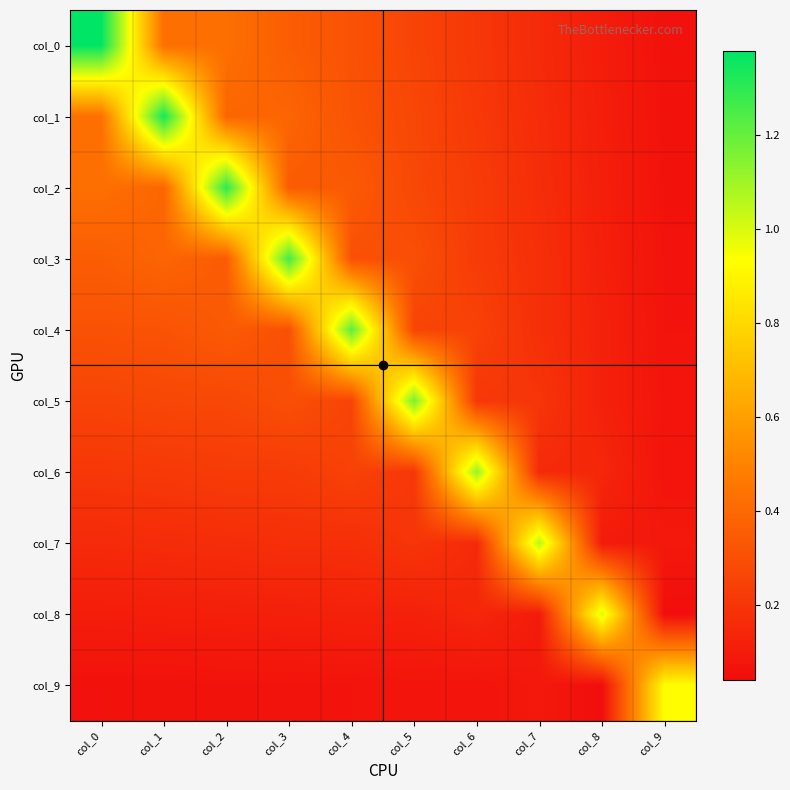

Reading right to left, extract all data points from this chart.

col_0: col_9=0.1	col_8=0.1	col_7=0.2	col_6=0.2	col_5=0.3	col_4=0.3	col_3=0.4	col_2=0.4	col_1=0.4	col_0=1.4
col_1: col_9=0.1	col_8=0.1	col_7=0.2	col_6=0.2	col_5=0.3	col_4=0.3	col_3=0.4	col_2=0.4	col_1=1.3	col_0=0.4
col_2: col_9=0.1	col_8=0.1	col_7=0.2	col_6=0.2	col_5=0.3	col_4=0.3	col_3=0.3	col_2=1.3	col_1=0.4	col_0=0.4
col_3: col_9=0.1	col_8=0.1	col_7=0.2	col_6=0.2	col_5=0.3	col_4=0.3	col_3=1.3	col_2=0.3	col_1=0.4	col_0=0.4
col_4: col_9=0.1	col_8=0.1	col_7=0.2	col_6=0.3	col_5=0.3	col_4=1.2	col_3=0.3	col_2=0.3	col_1=0.3	col_0=0.3
col_5: col_9=0.1	col_8=0.1	col_7=0.2	col_6=0.2	col_5=1.2	col_4=0.3	col_3=0.3	col_2=0.3	col_1=0.3	col_0=0.3
col_6: col_9=0.1	col_8=0.1	col_7=0.2	col_6=1.1	col_5=0.2	col_4=0.3	col_3=0.2	col_2=0.2	col_1=0.2	col_0=0.2
col_7: col_9=0.1	col_8=0.1	col_7=1.1	col_6=0.2	col_5=0.2	col_4=0.2	col_3=0.2	col_2=0.2	col_1=0.2	col_0=0.2
col_8: col_9=0.0	col_8=1.0	col_7=0.1	col_6=0.1	col_5=0.1	col_4=0.1	col_3=0.1	col_2=0.1	col_1=0.1	col_0=0.1
col_9: col_9=0.9	col_8=0.0	col_7=0.1	col_6=0.1	col_5=0.1	col_4=0.1	col_3=0.1	col_2=0.1	col_1=0.1	col_0=0.1